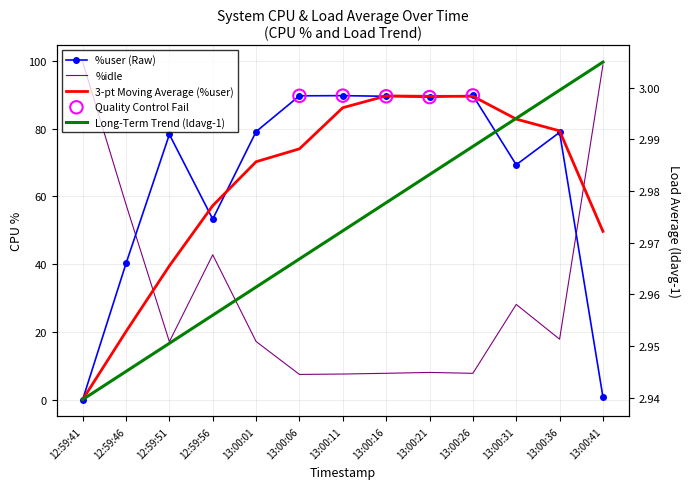

Which series contains the highest Y value?

%idle